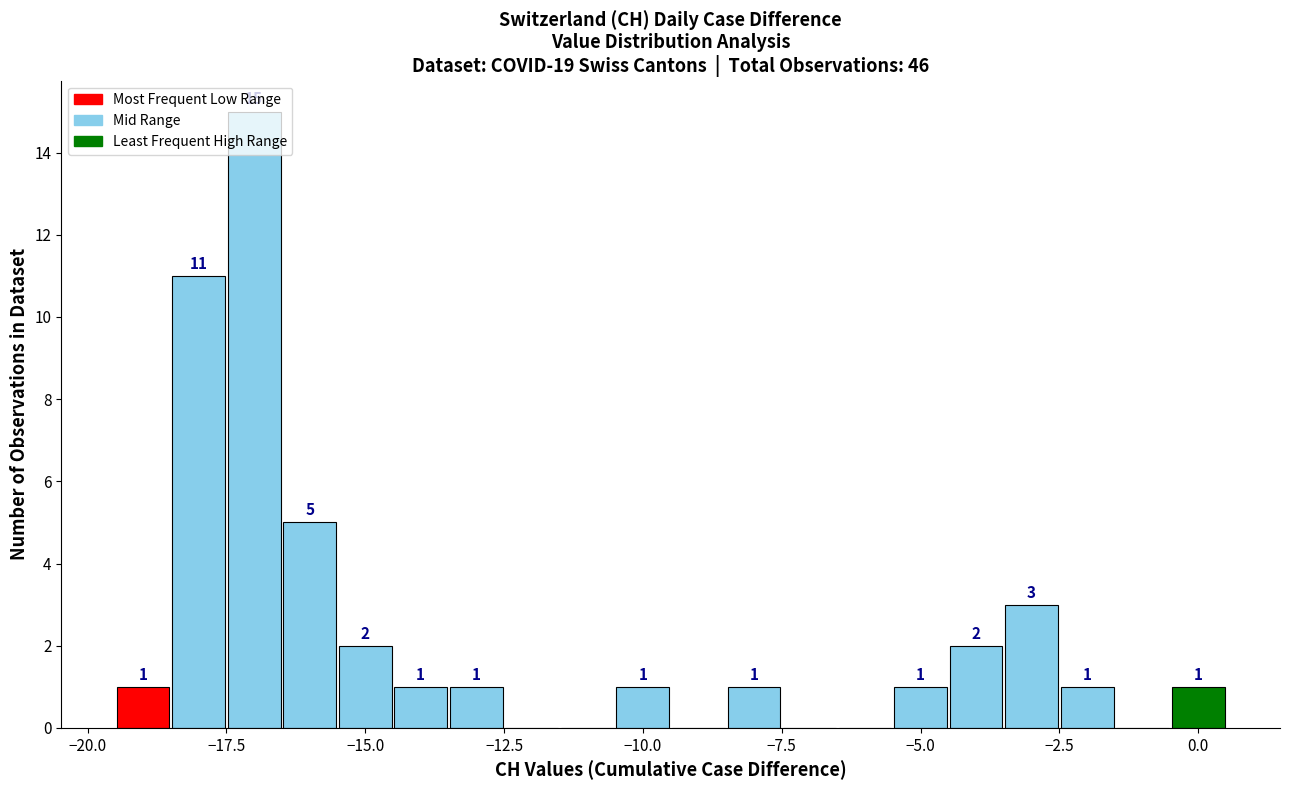

Read against the x-axis, roughly where is the centre of the tallest bar?

-17.0